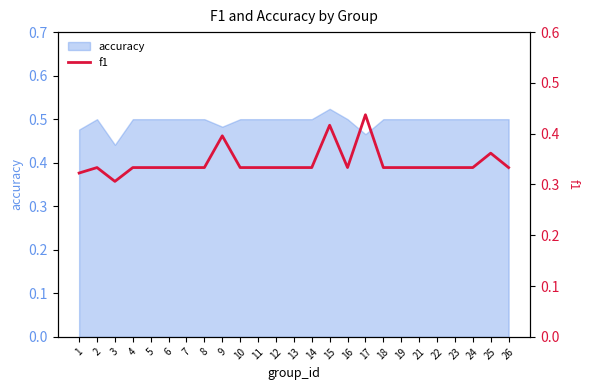

True or false: the data shows 0.6 at 11.

False